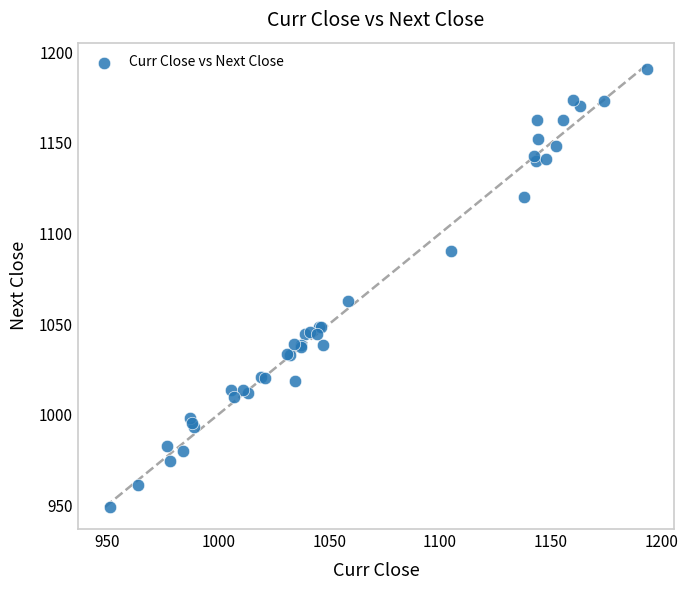

What Y value in the scatter plot is closest to 1070?

1062.7